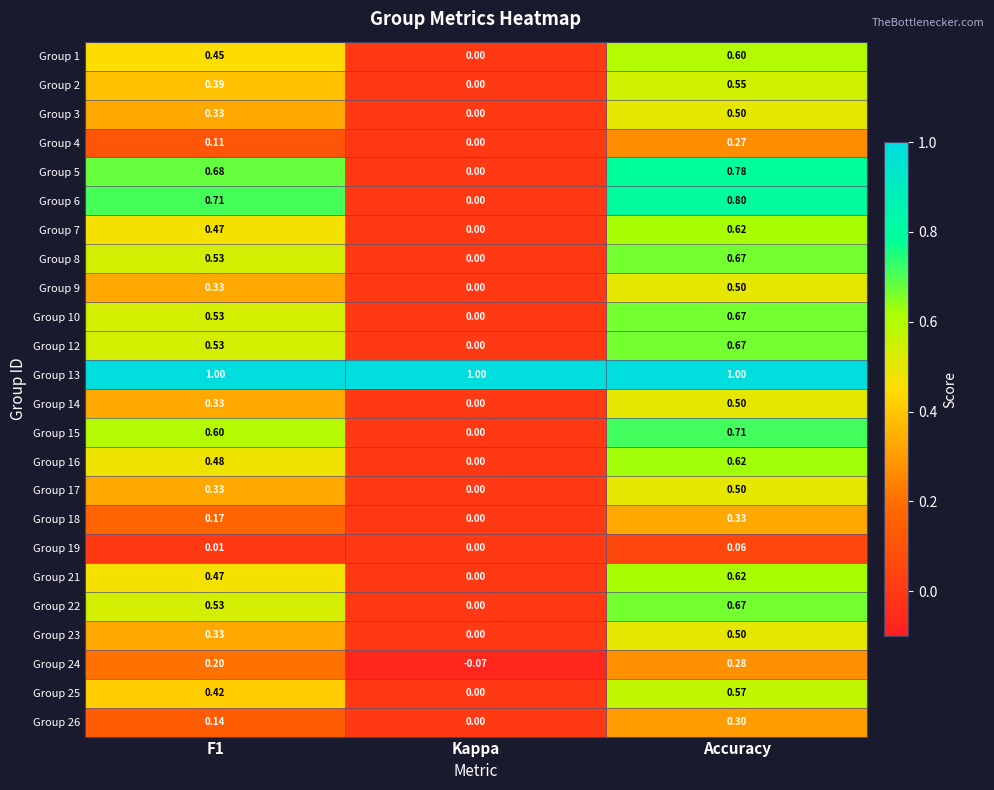

At which category is the sum across all series the highest?

Accuracy